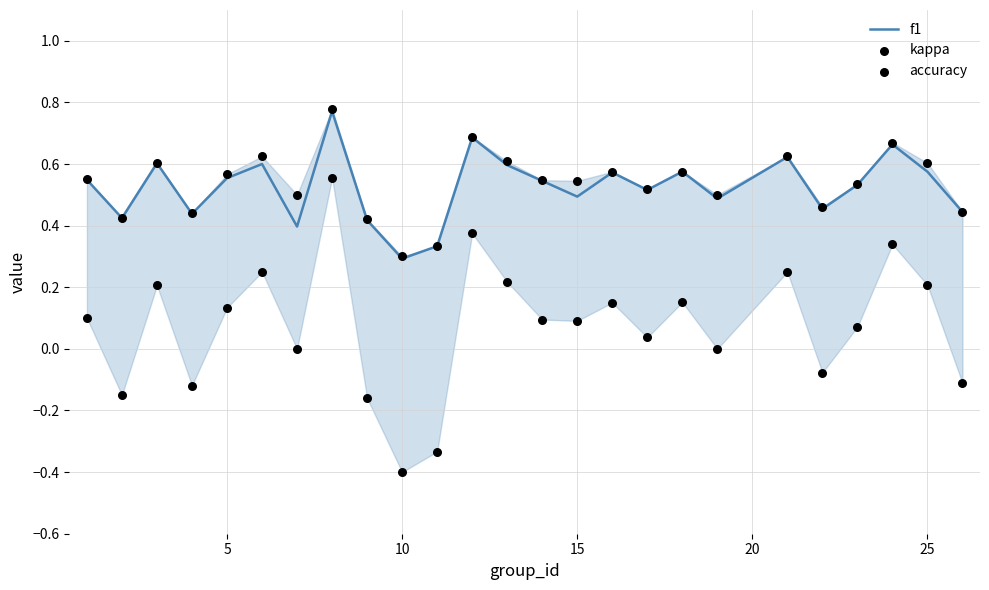

At how many categories does at least one series exceed 0?

25